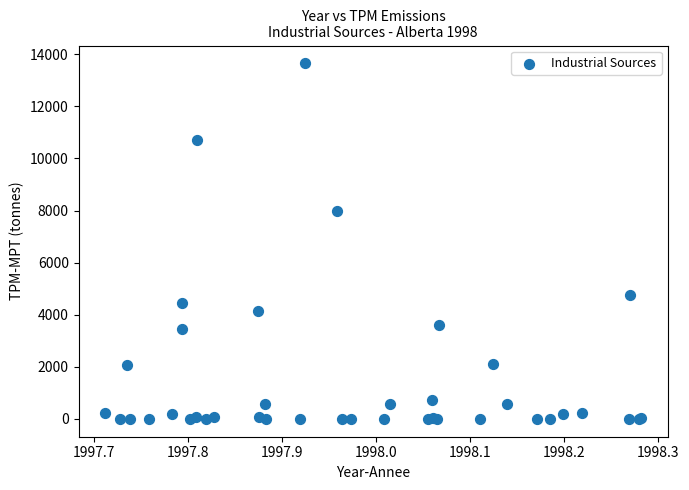

What Y value in the scatter plot is closest to 6826?

7997